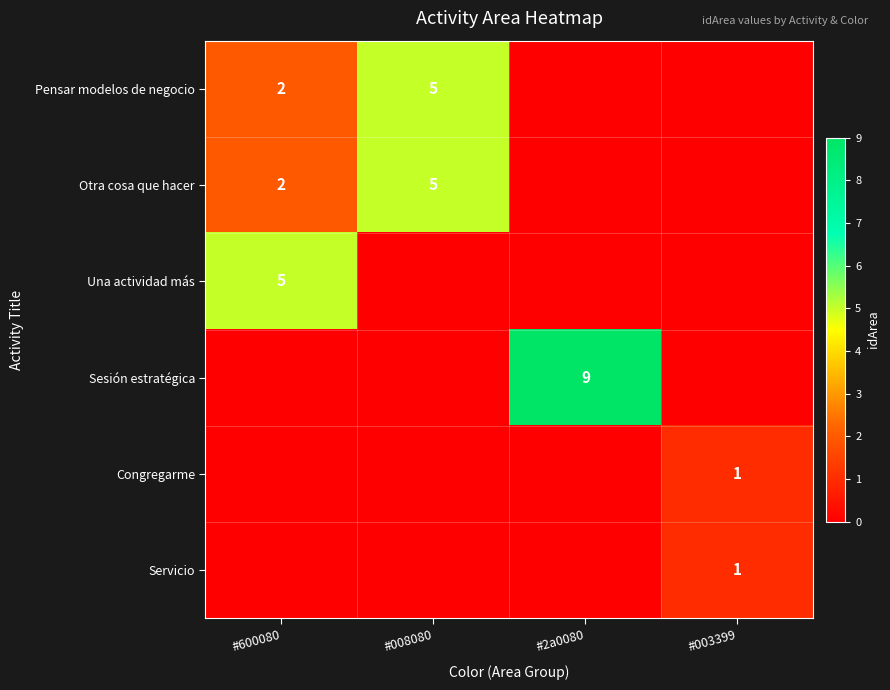

What is the sum of all row_5 values?

1